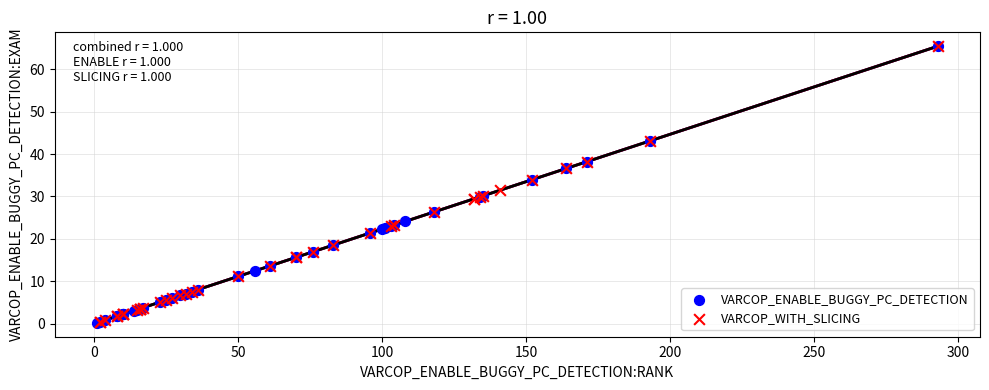

Which series has the largest Y range (max minus min)?

VARCOP_ENABLE_BUGGY_PC_DETECTION